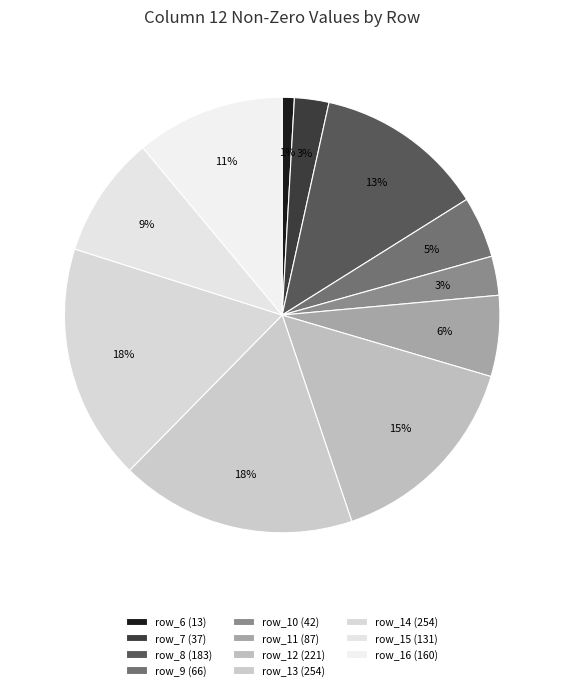

Which slice is the smallest?

row_6